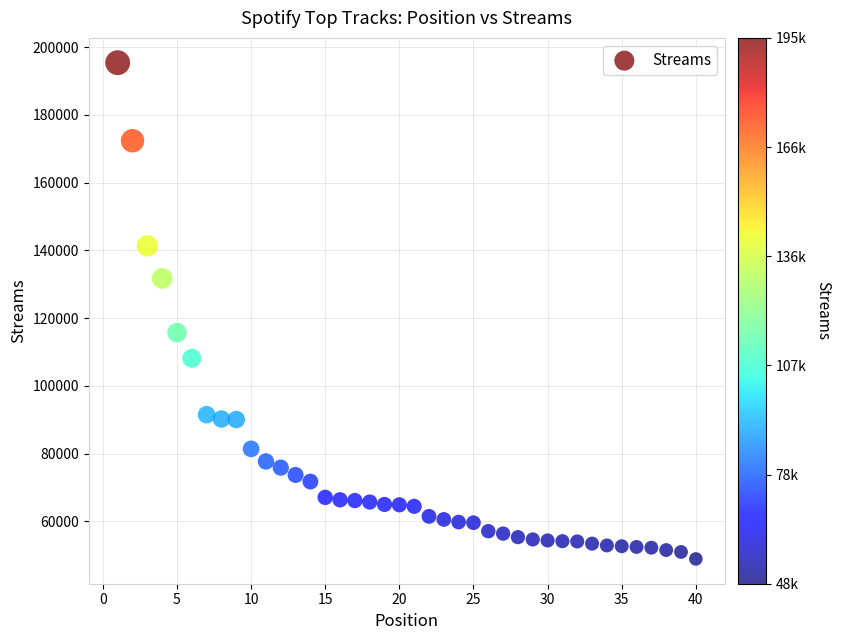

What Y value in the scatter plot is closest to 122176?

115736